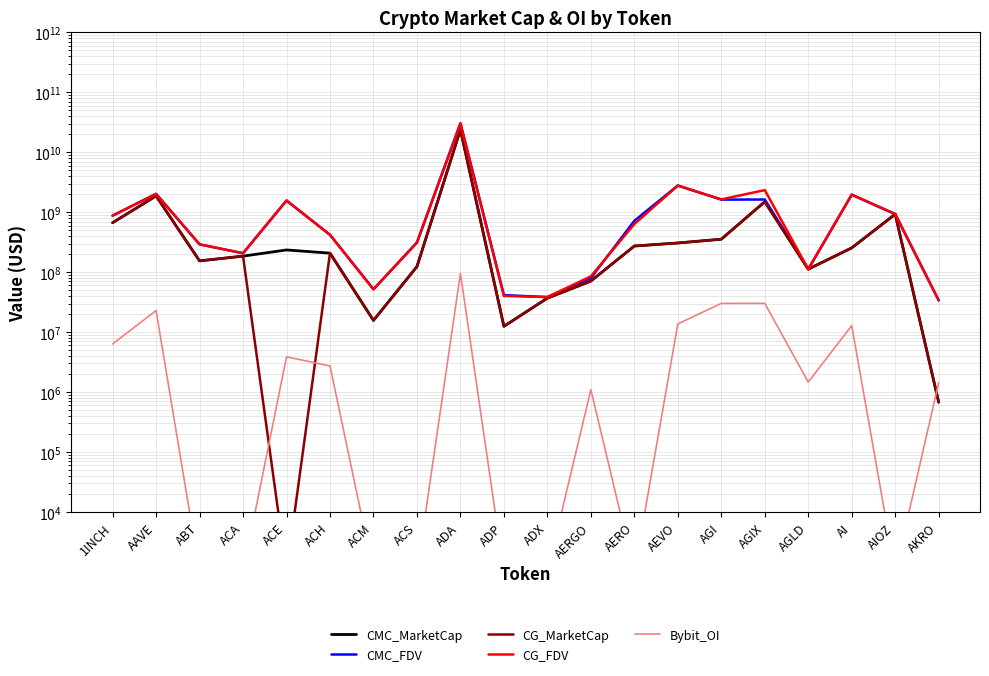

True or false: CG_FDV and CMC_MarketCap cross at least once.

True